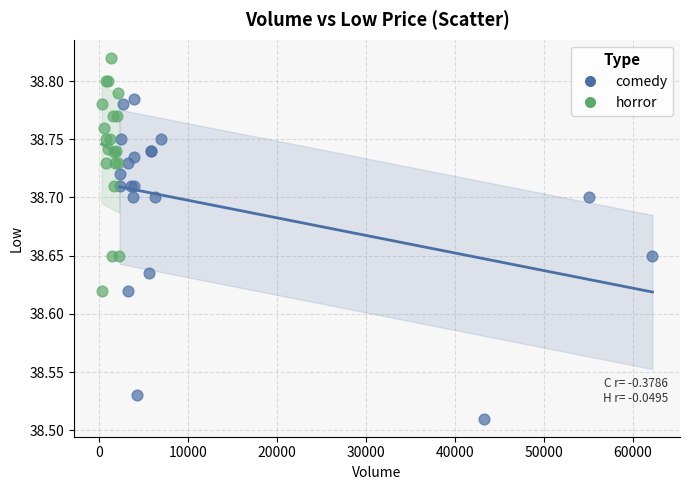

Which series contains the highest Y value?

horror